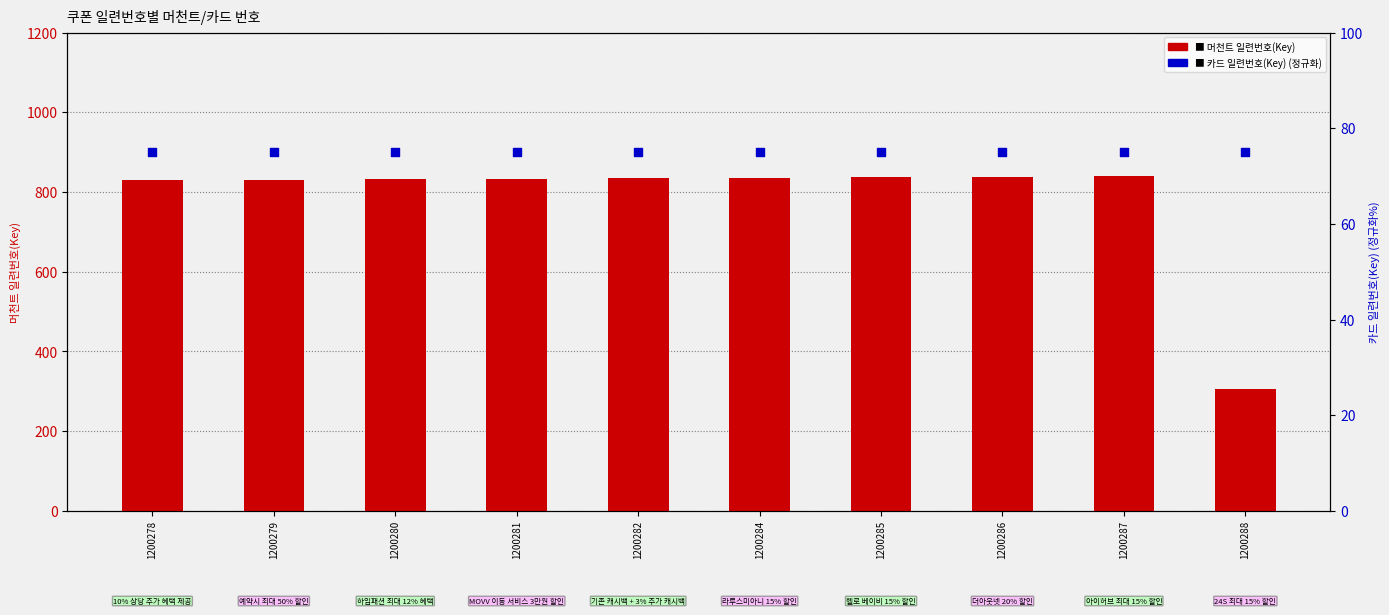

Which series has the widest spread of Y values?

머천트 일련번호(Key)